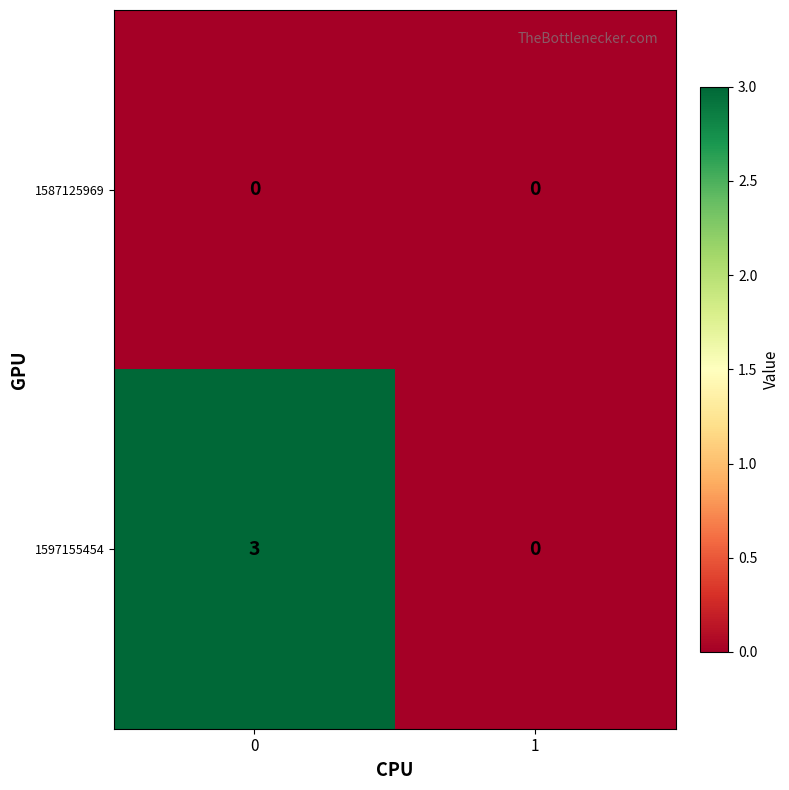

Between 0 and 1, which series saw the biggest shift?

1597155454